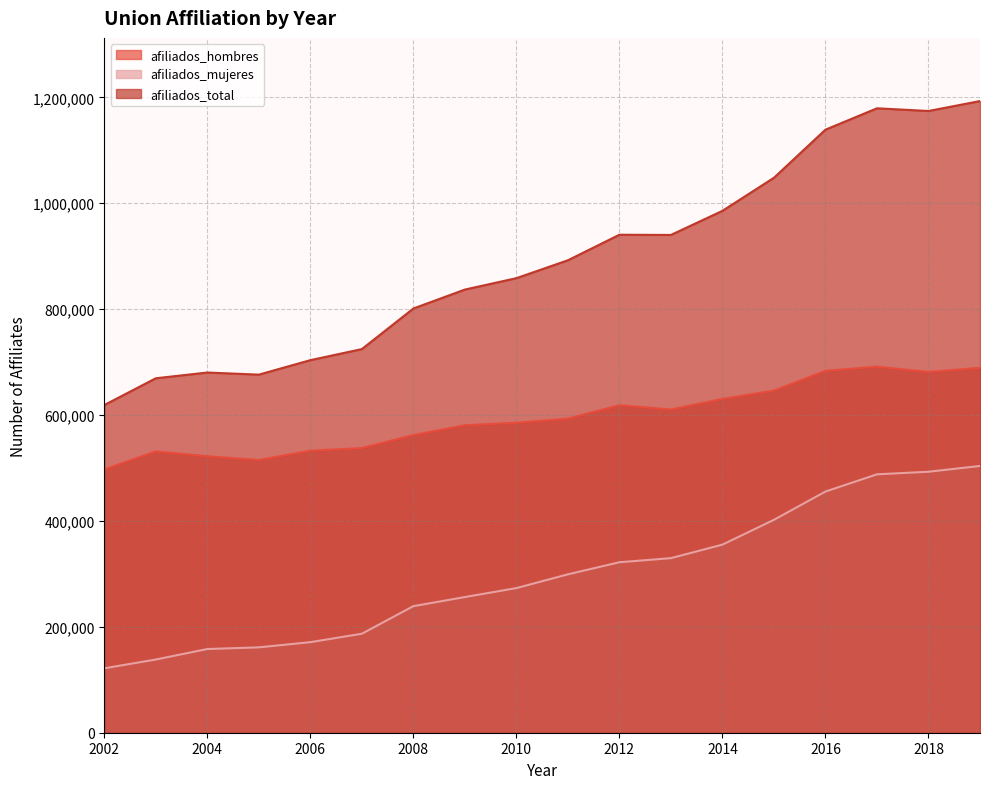

Reading left to right, what are all the values shown in this chart?

afiliados_hombres: 2002=497272	2003=531238	2004=522271	2005=515114	2006=532661	2007=537651	2008=562172	2009=580795	2010=585384	2011=593203	2012=618610	2013=610485	2014=630512	2015=646093	2016=683516	2017=691381	2018=681399	2019=689228
afiliados_mujeres: 2002=121658	2003=138269	2004=158080	2005=161254	2006=171045	2007=186955	2008=239079	2009=256260	2010=273187	2011=299162	2012=321993	2013=329737	2014=355258	2015=402141	2016=455528	2017=488064	2018=492947	2019=503876
afiliados_total: 2002=618930	2003=669507	2004=680351	2005=676368	2006=703706	2007=724606	2008=801251	2009=837055	2010=858571	2011=892365	2012=940603	2013=940222	2014=985770	2015=1048234	2016=1139044	2017=1179445	2018=1174346	2019=1193104